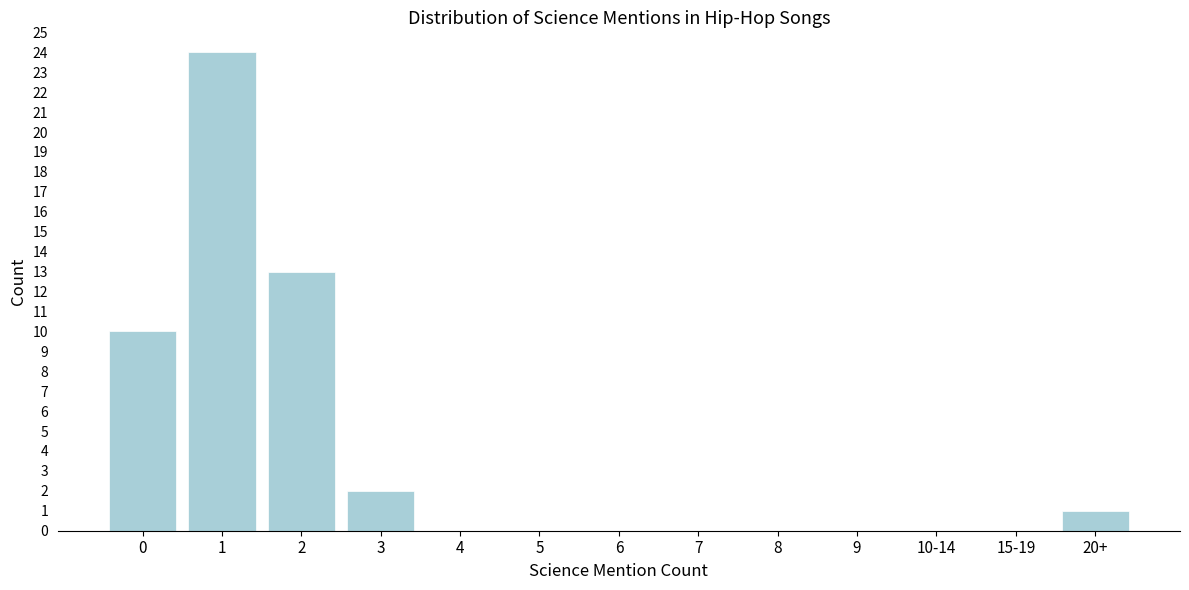

Reading right to left, what are all the values shown in this chart?

20+=1	15-19=0	10-14=0	9=0	8=0	7=0	6=0	5=0	4=0	3=2	2=13	1=24	0=10